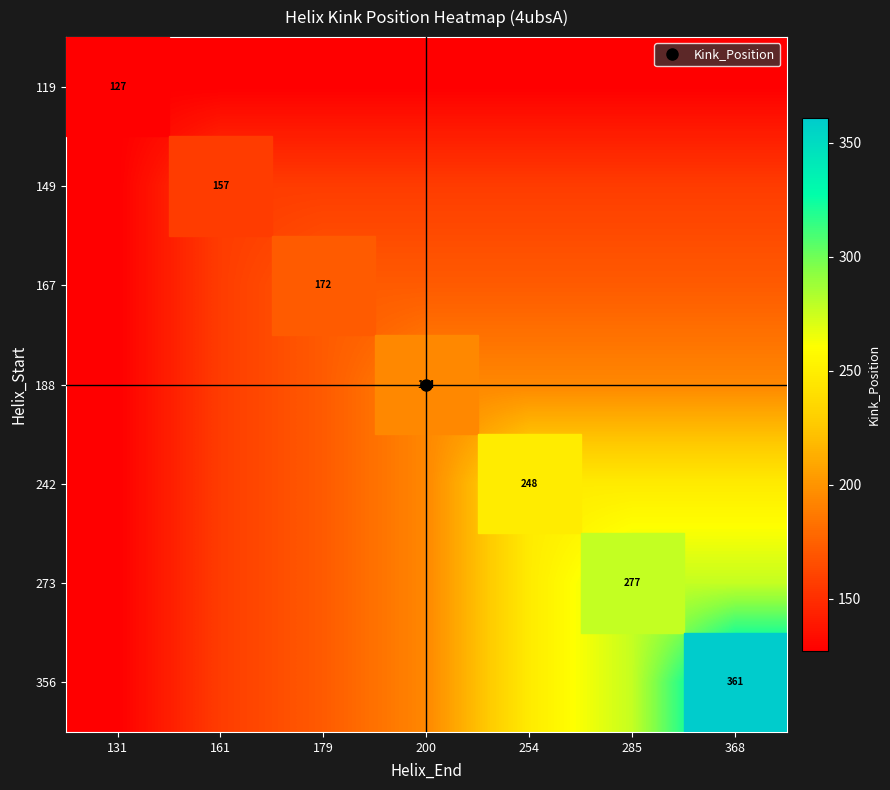

At 254, list the series in order from largest to smallest.

242, 273, 356, 188, 167, 149, 119